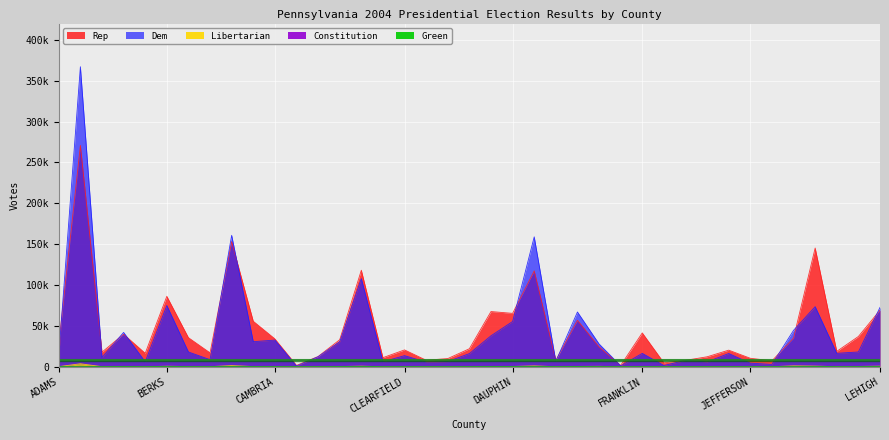

How many lines are shown in the chart?

5